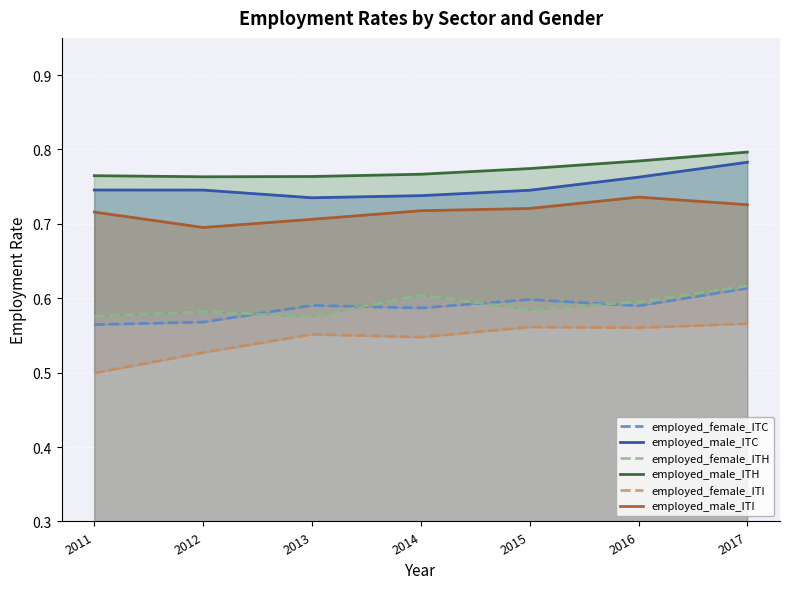

What is the sum of all employed_male_ITC values?

5.3